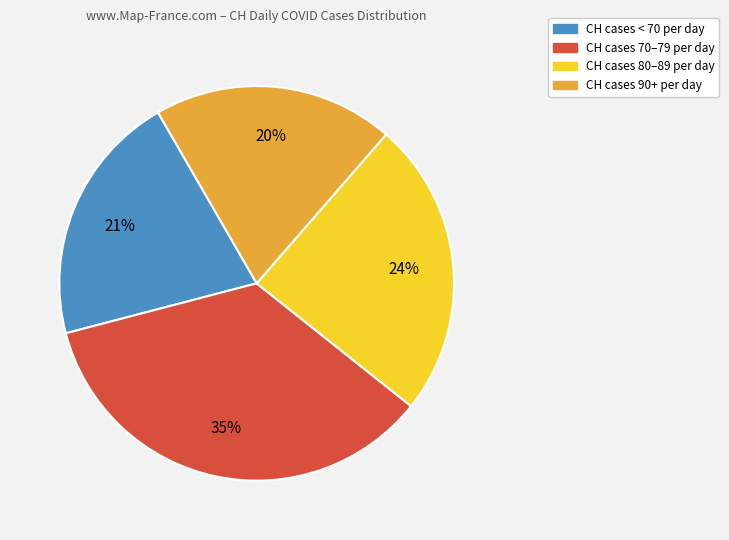

Does any single category account for the majority?

No